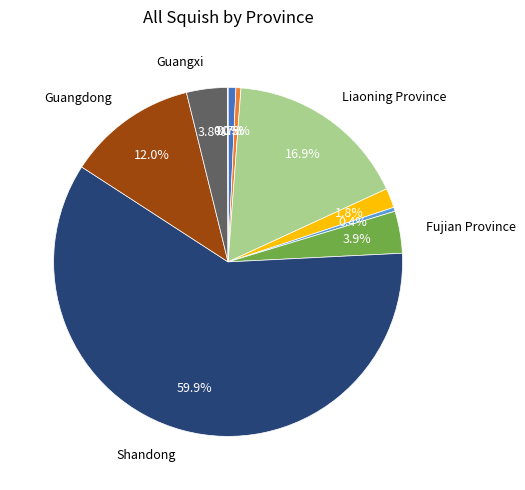

Is there a majority slice in this chart?

Yes